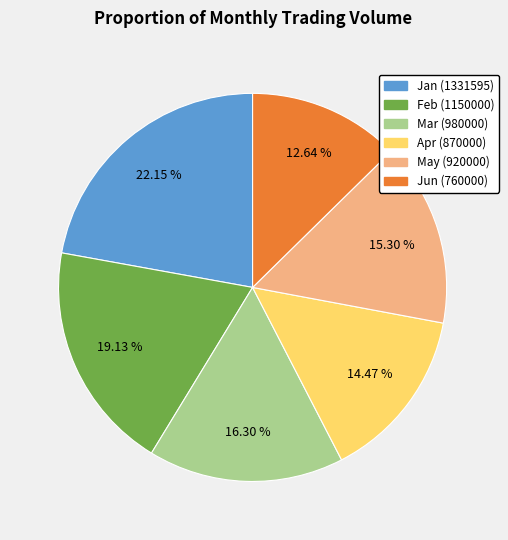

Does any single category account for the majority?

No